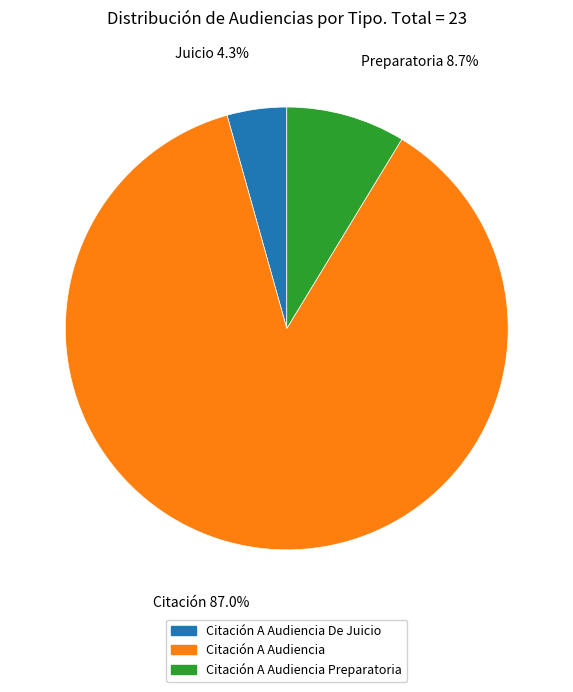

Is there a majority slice in this chart?

Yes